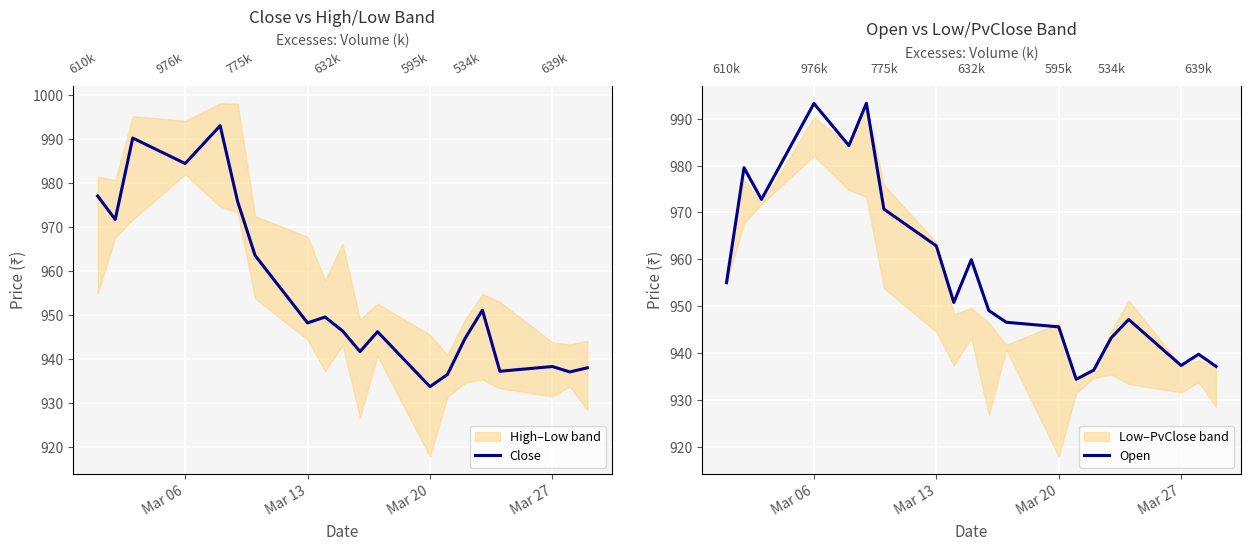

How many intersections are there between Close and Open?

10